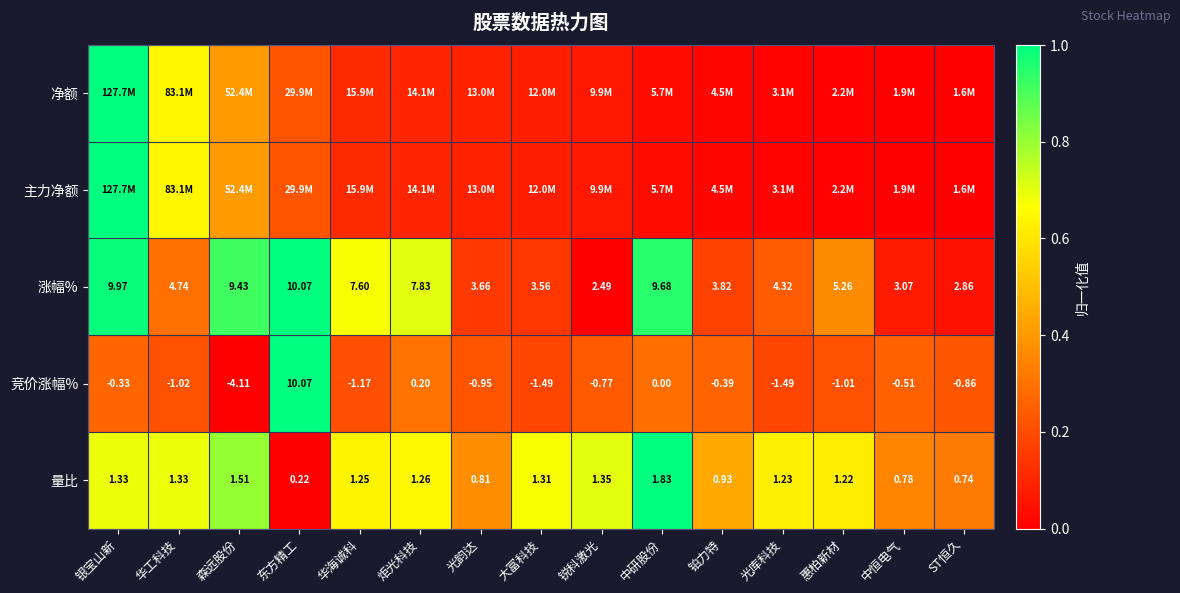

At which label does 量比 first exceed 1?

银宝山新